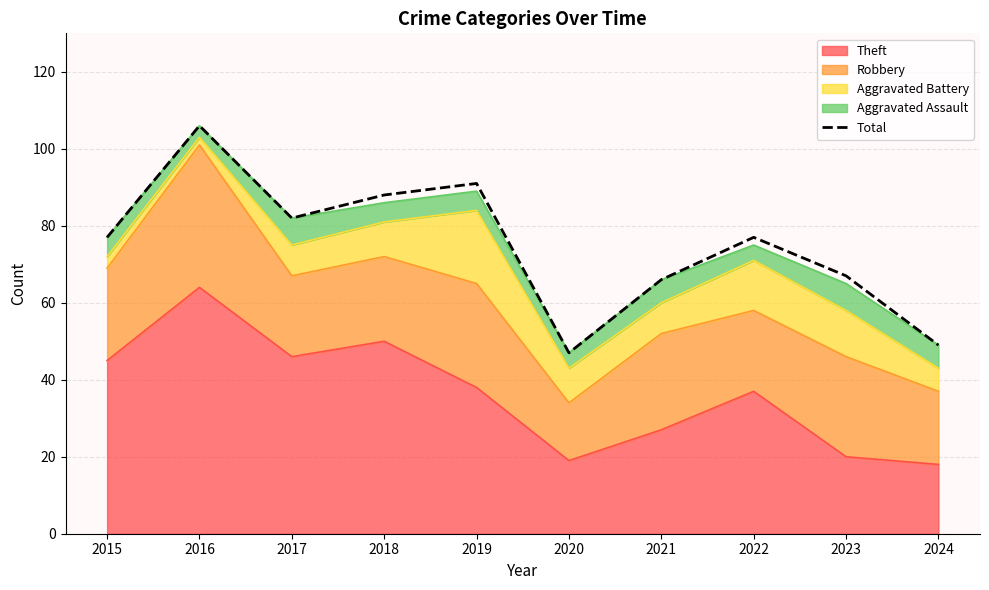

At which category does the data reach its first local valley?

2017